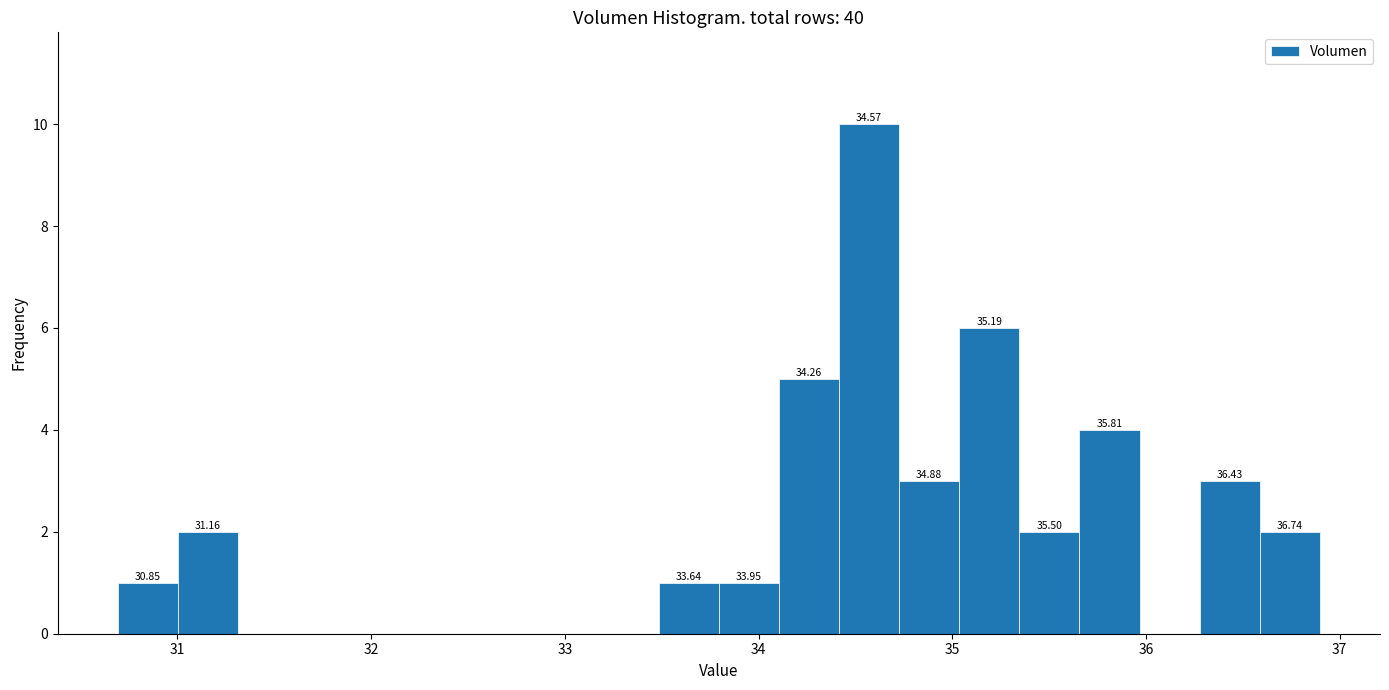

Read against the x-axis, roughly where is the centre of the tallest bar?

34.6